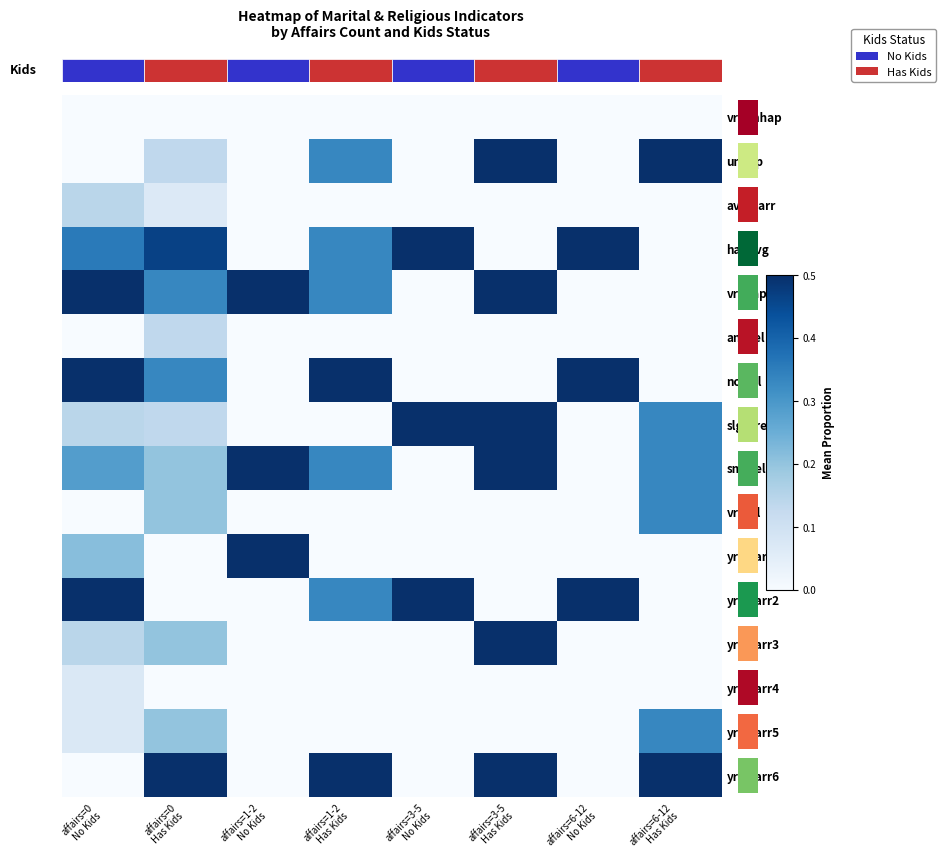

The value of avgmarr at affairs=1-2 Has Kids is 0.0. True or false?

True